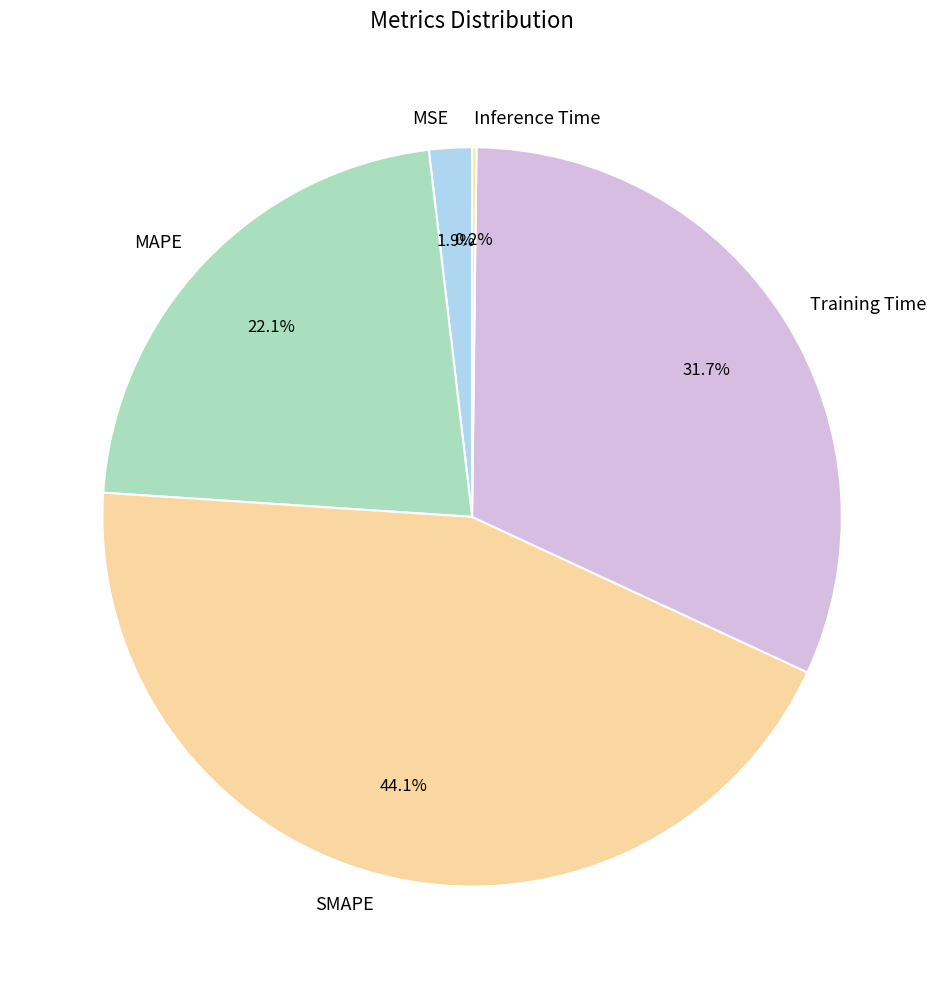

To the nearest percent, what is the average slice percentage?

20%